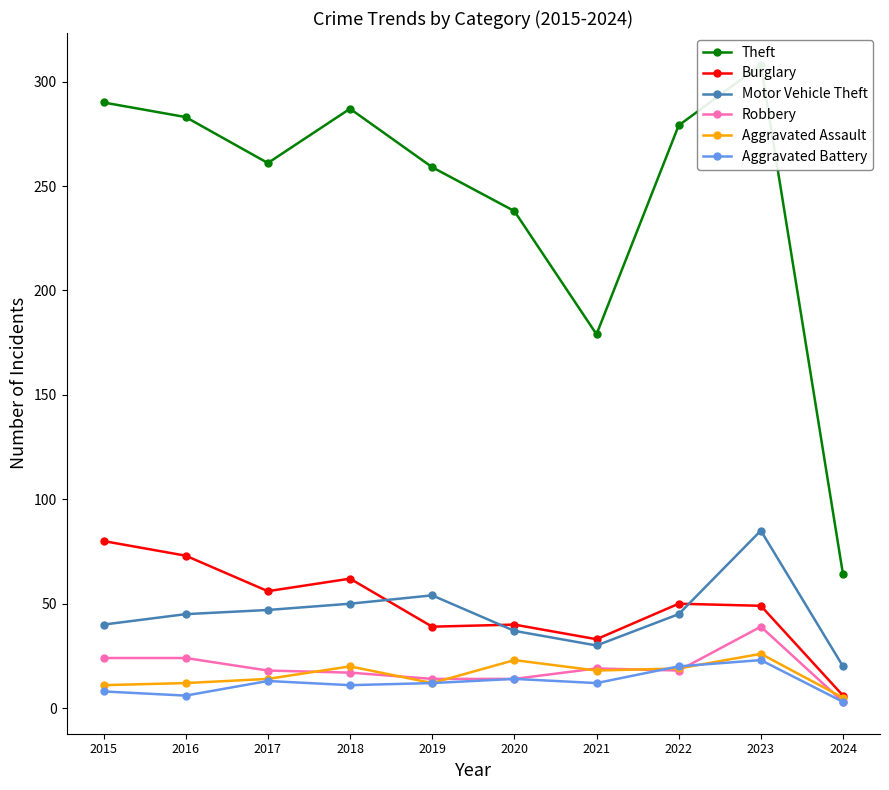

List the series in order of their peak value, lowest first.

Aggravated Battery, Aggravated Assault, Robbery, Burglary, Motor Vehicle Theft, Theft